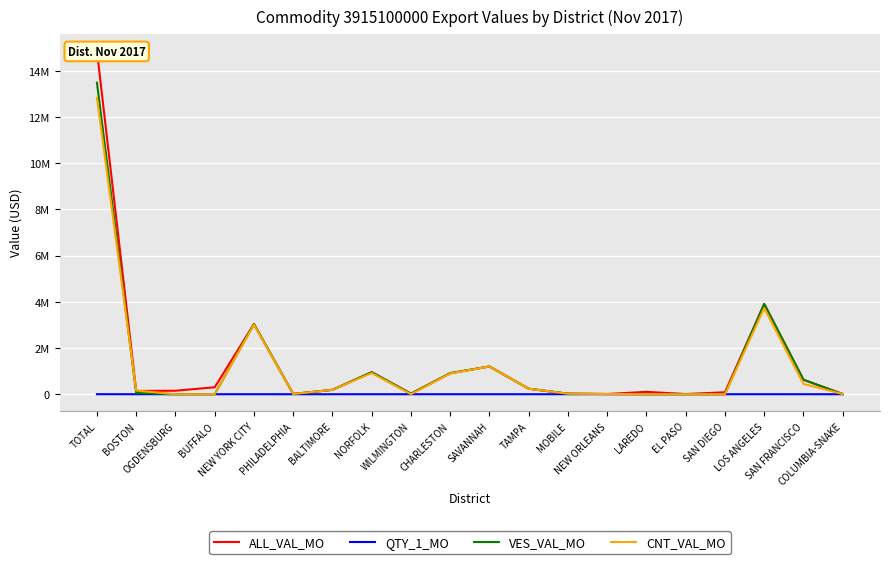

List the labels in order of QTY_1_MO value, largest first.

TOTAL, LOS ANGELES, NEW YORK CITY, NORFOLK, SAVANNAH, CHARLESTON, SAN FRANCISCO, TAMPA, BUFFALO, LAREDO, OGDENSBURG, BALTIMORE, SAN DIEGO, BOSTON, MOBILE, WILMINGTON, NEW ORLEANS, EL PASO, PHILADELPHIA, COLUMBIA-SNAKE